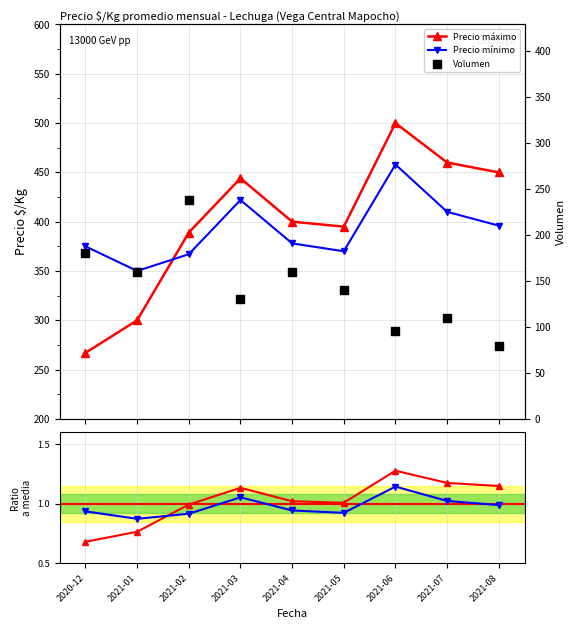

Which series contains the highest Y value?

Precio máximo